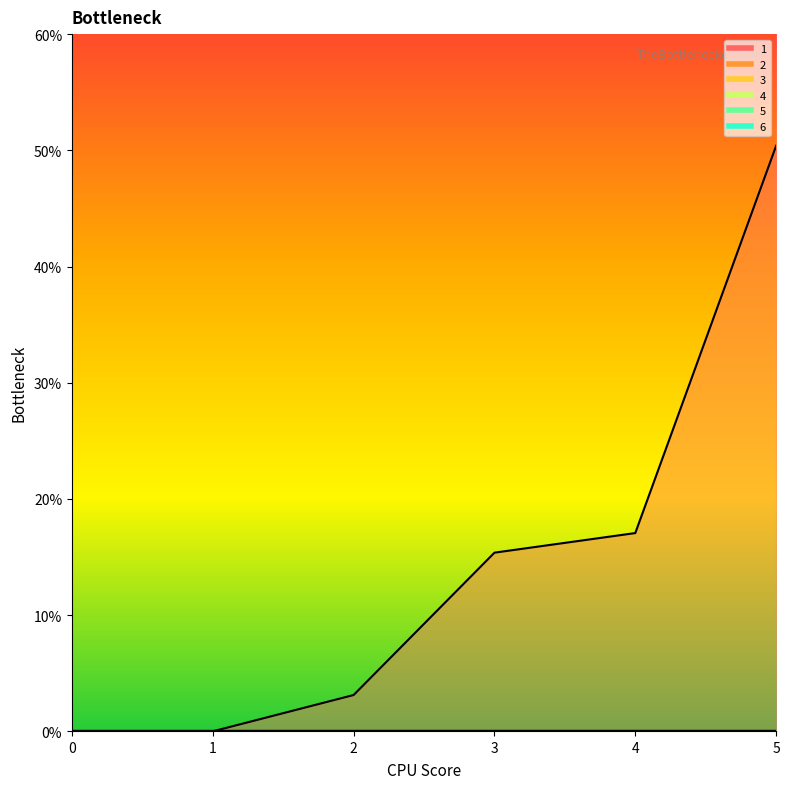

How many positive values does the 1 series have?

4